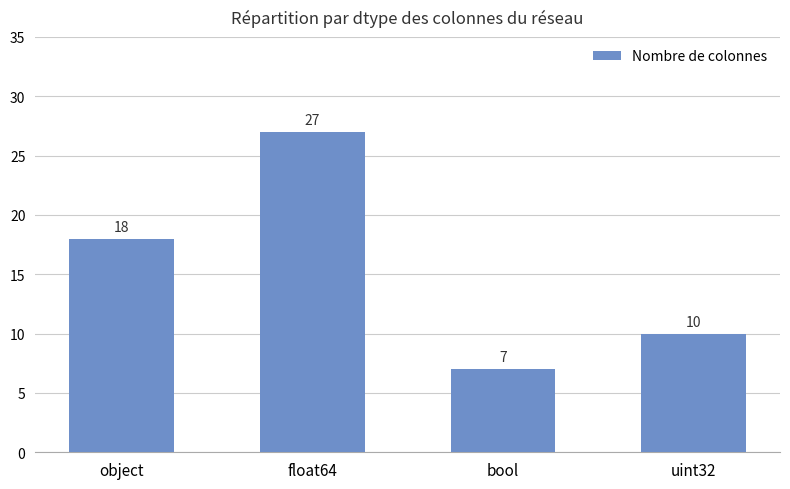

What is the label of the 4th bar from the right?

object